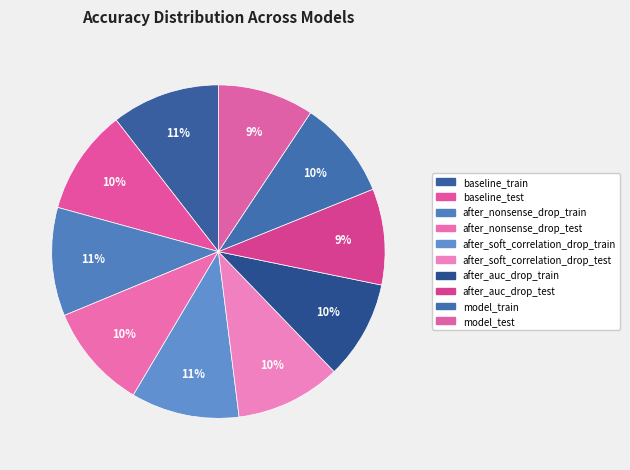

Is it true that baseline_test is 21% of the pie?

False